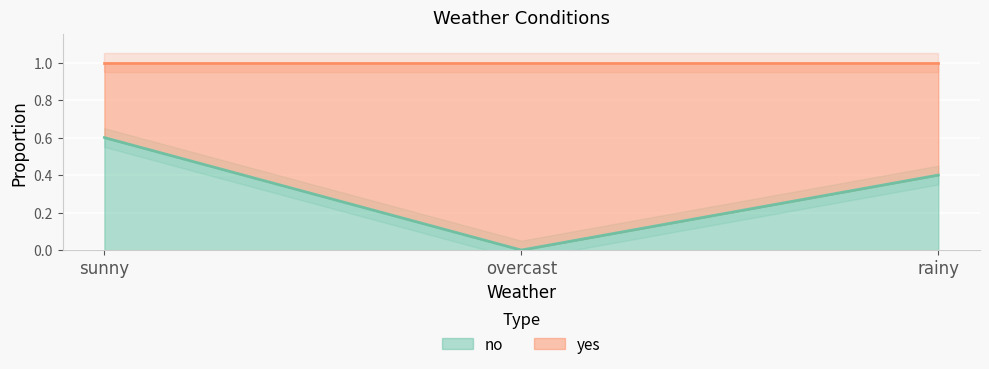

The value at sunny is 0.6. True or false?

True